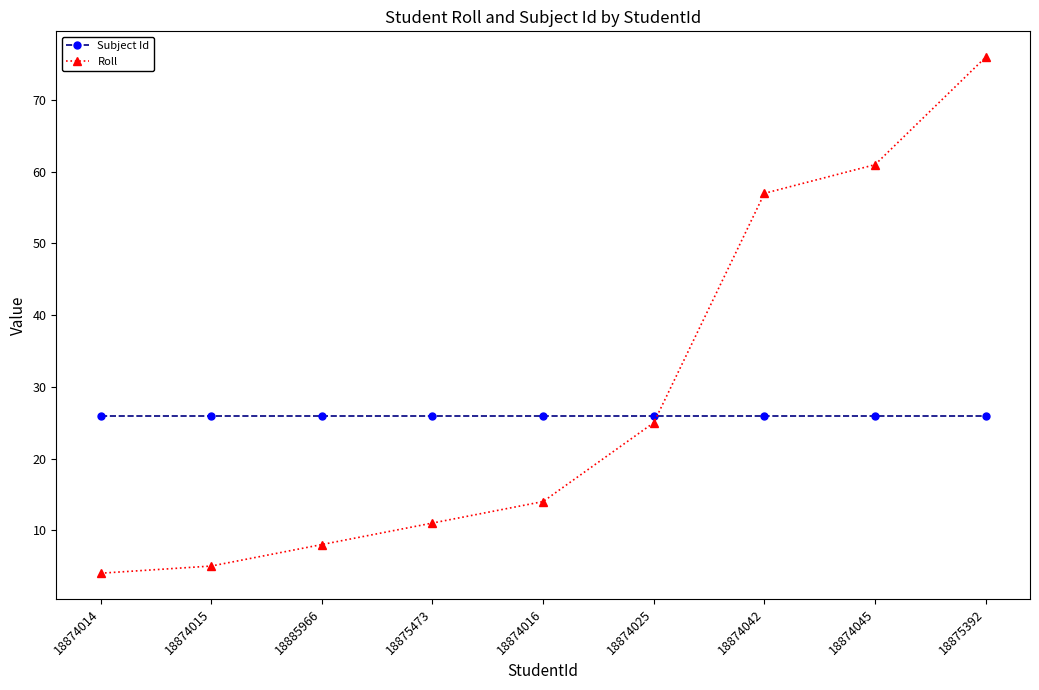

Where is Roll nearest to the value 40?

18874025